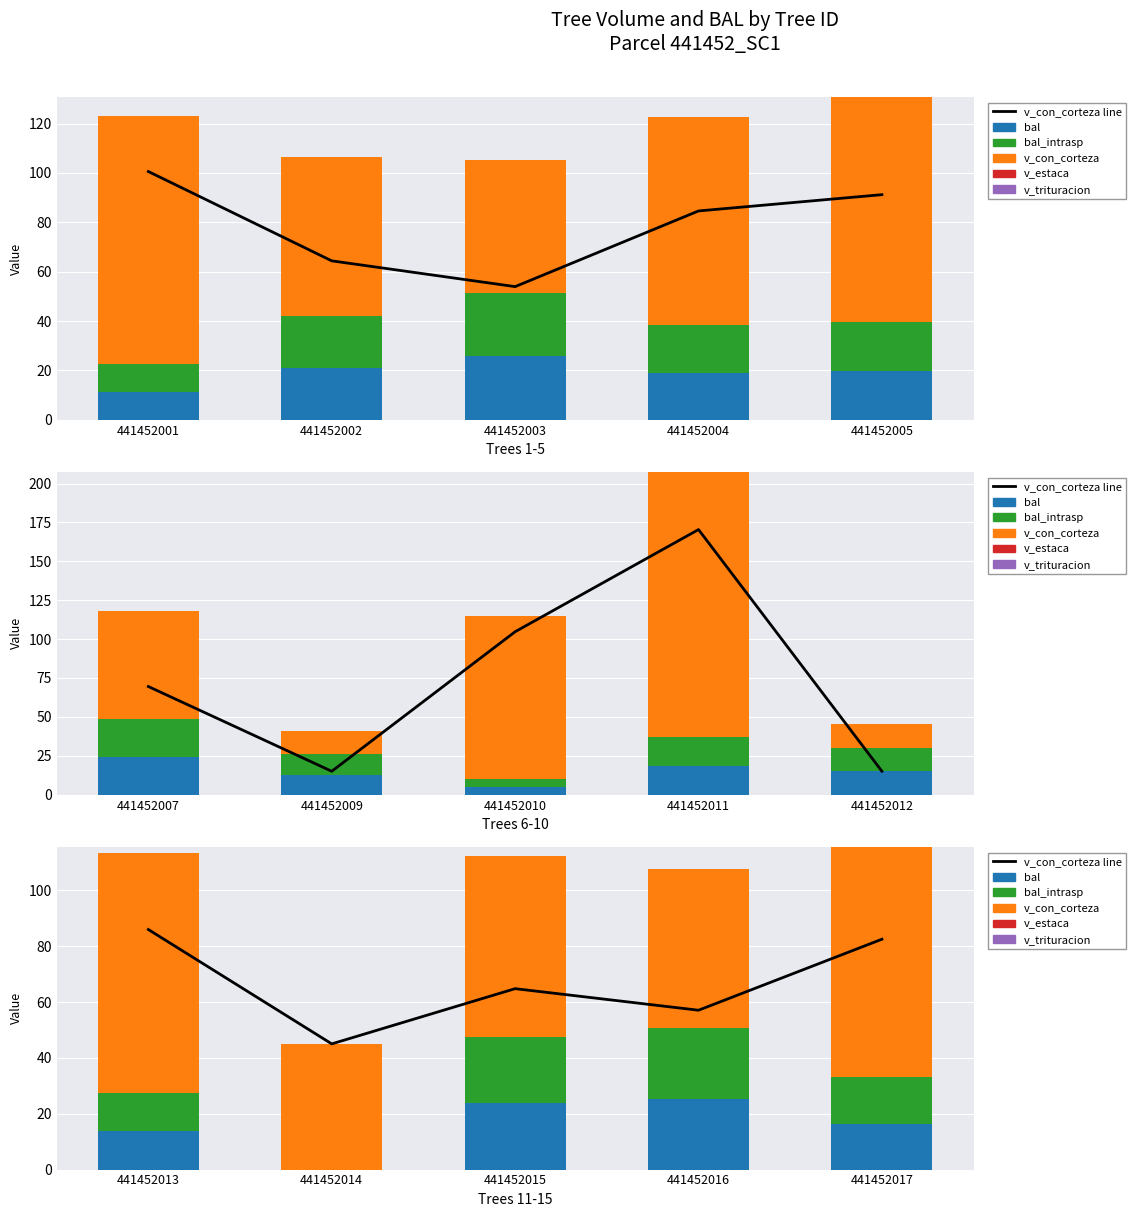

Does the chart contain any negative values?

No